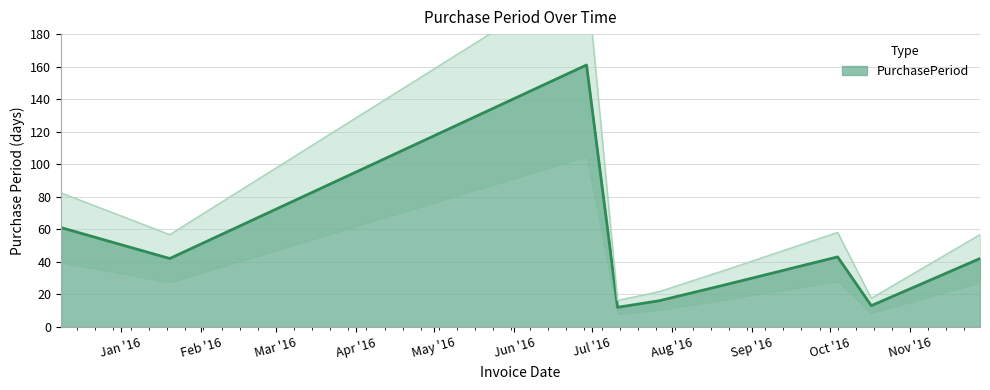

At which category does the chart reach its peak across all series?

2016-06-29